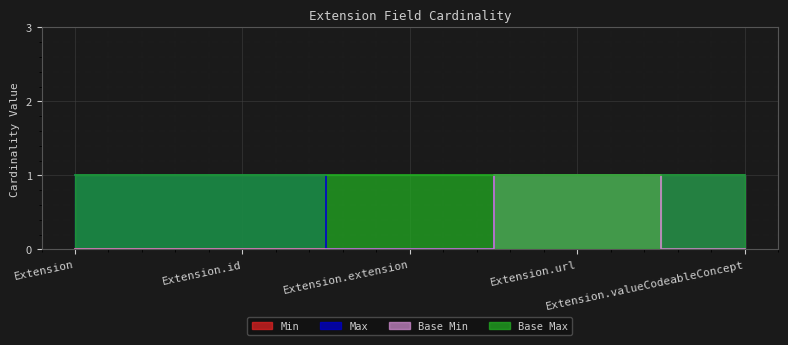

Which category has the lowest value in the Min series?

Extension